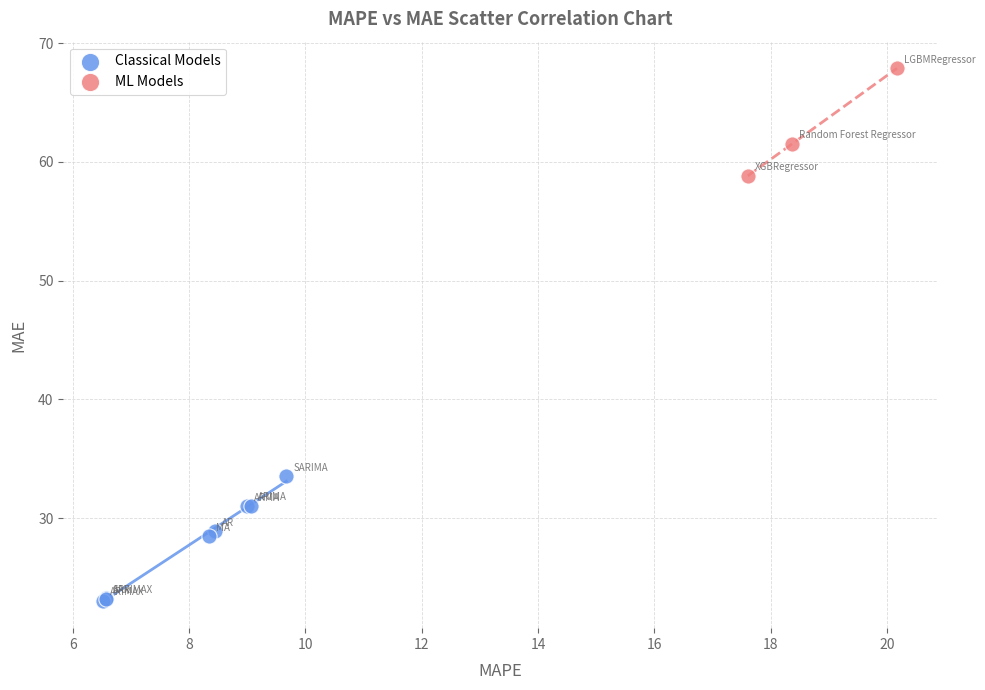

What are all the series names shown in the legend?

Classical Models, ML Models